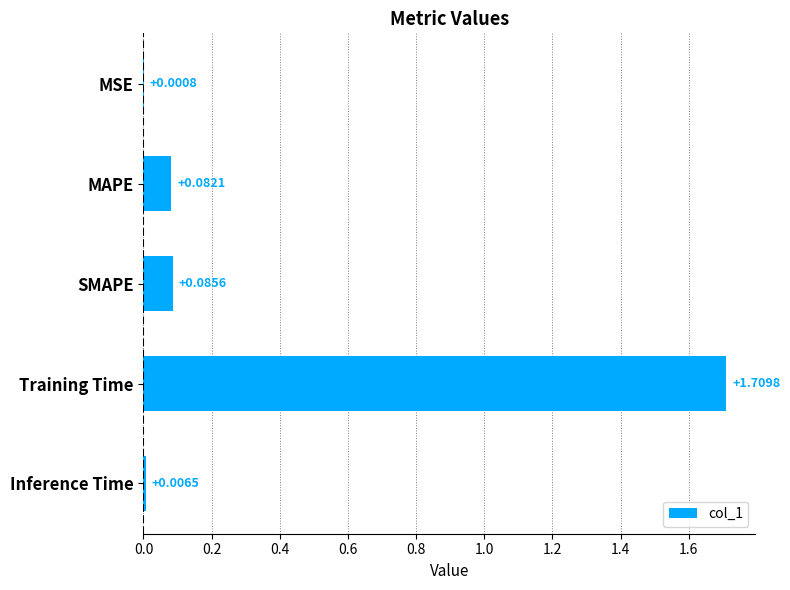

Are the bars horizontal?

Yes